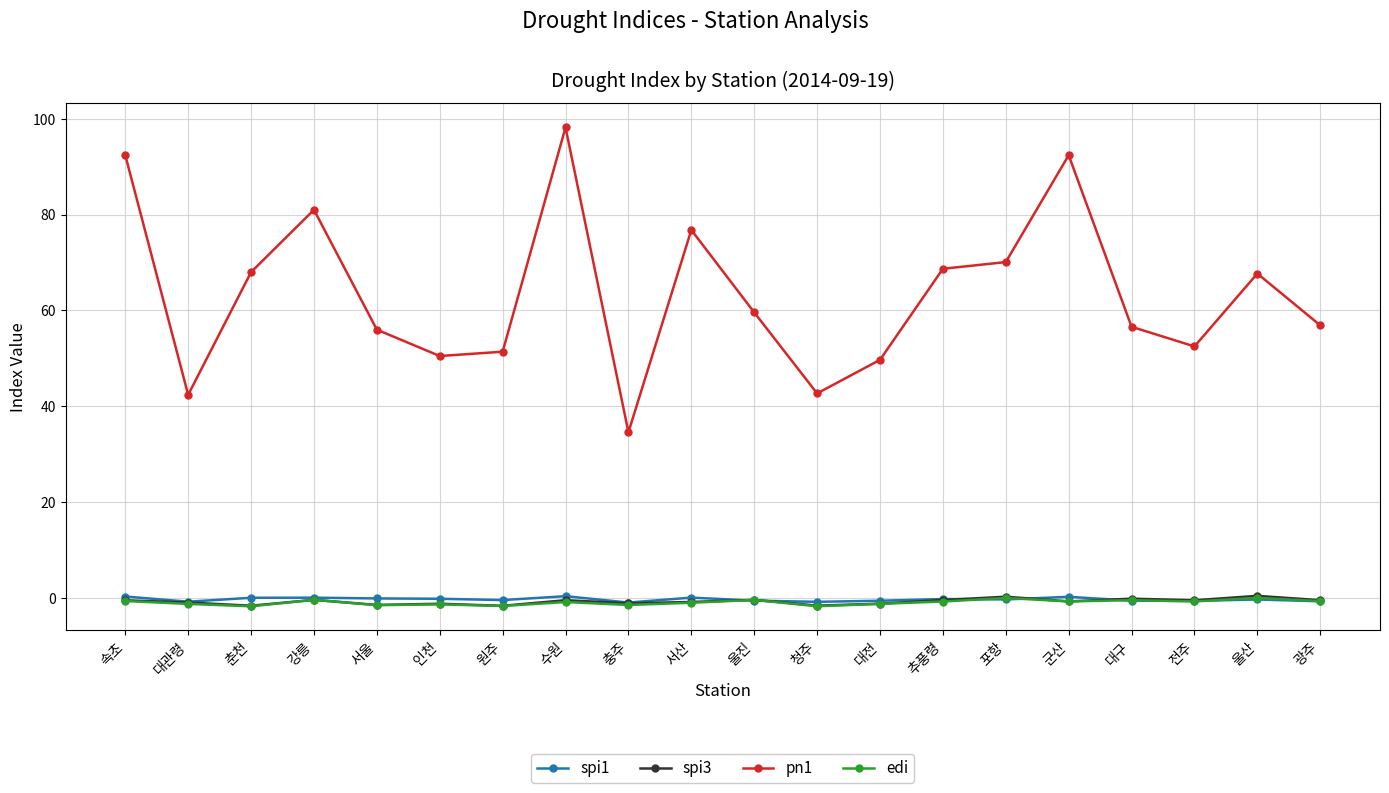

How many interior local valleys does the pn1 series have?

5